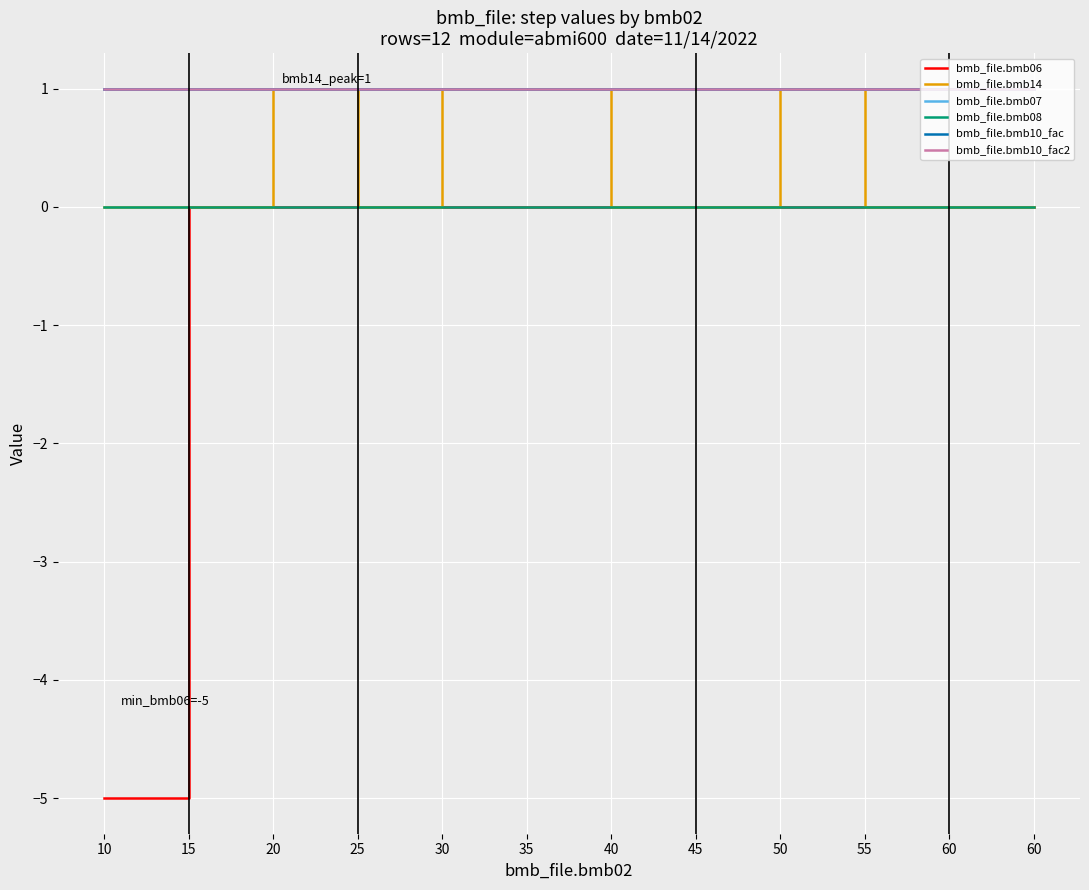

Reading left to right, transcribe all the data shown in this chart.

bmb_file.bmb06: -5	0	0	0	0	0	0	0	0	0	0	0
bmb_file.bmb14: 0	0	1	0	1	1	0	0	1	0	0	0
bmb_file.bmb07: 1	1	1	1	1	1	1	1	1	1	1	1
bmb_file.bmb08: 0	0	0	0	0	0	0	0	0	0	0	0
bmb_file.bmb10_fac: 1	1	1	1	1	1	1	1	1	1	1	1
bmb_file.bmb10_fac2: 1	1	1	1	1	1	1	1	1	1	1	1